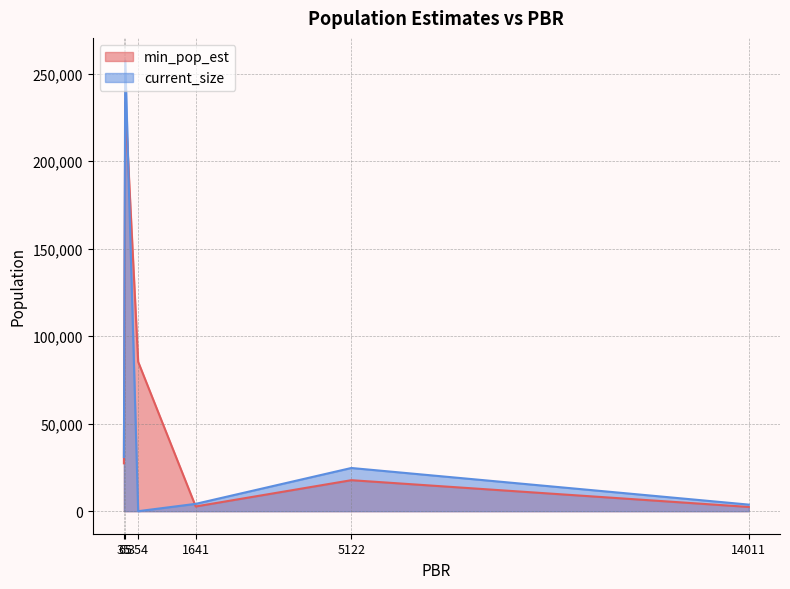

What is the sum of all current_size values?

321210